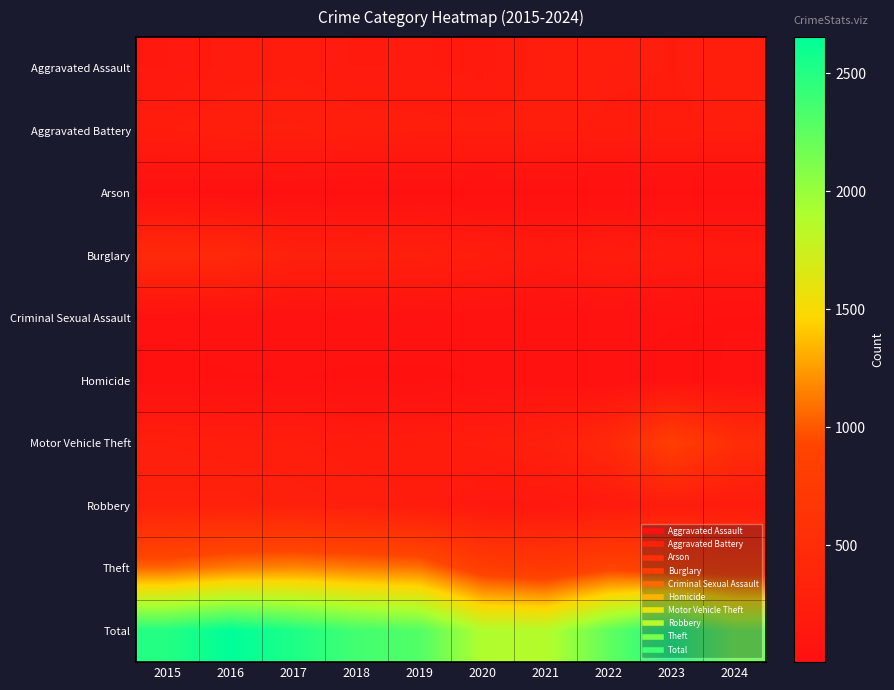

At which category is the sum across all series the highest?

2016